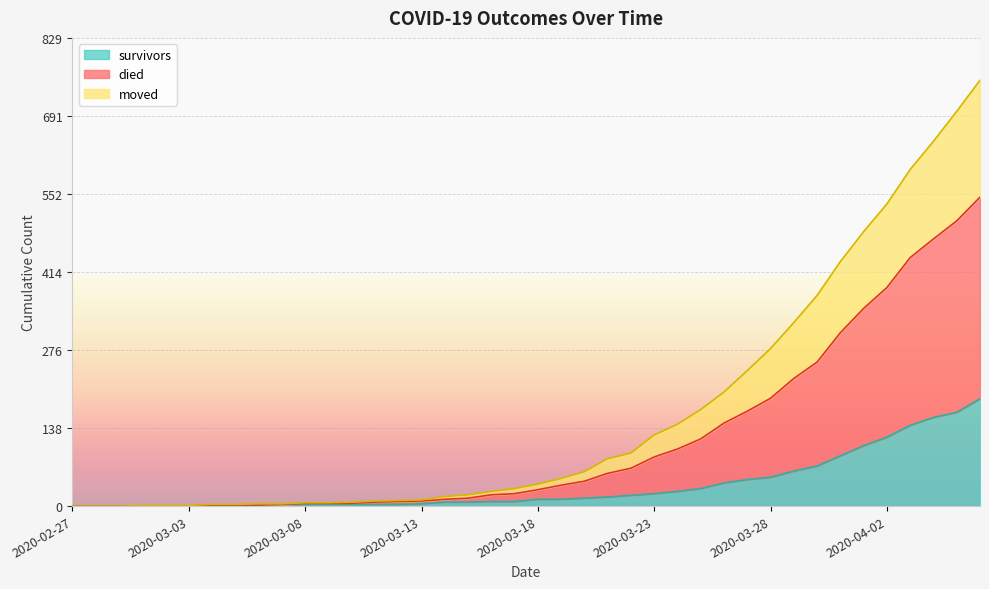

What is the highest value of the survivors series?

190